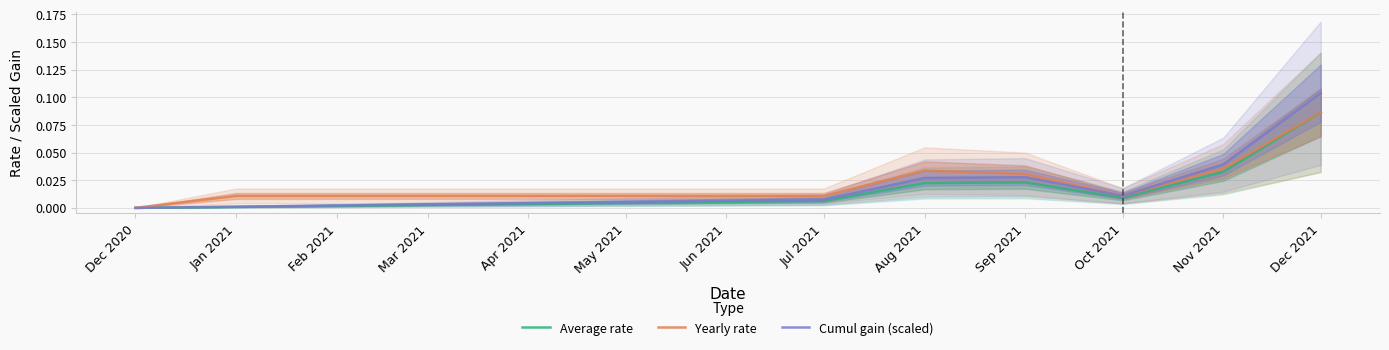

True or false: Cumul gain (scaled) has more than 0 points higher than both neighbors.

True